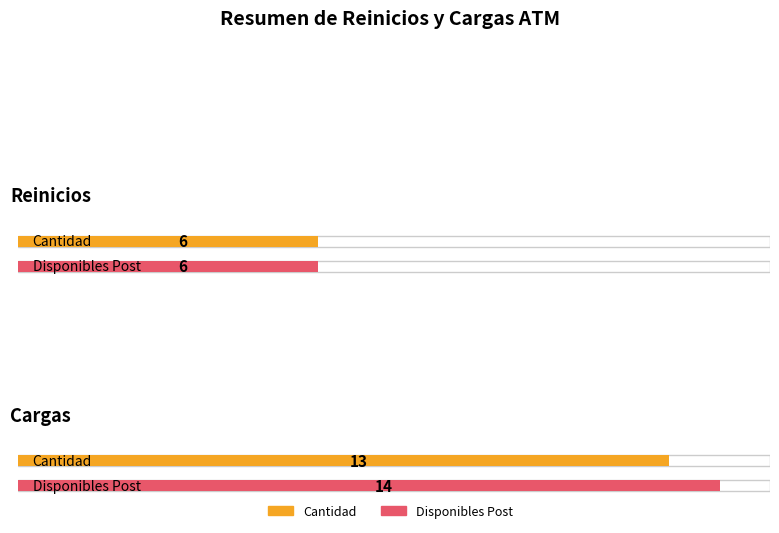

The Disponibles Post series shows 7 at Cargas. True or false?

False